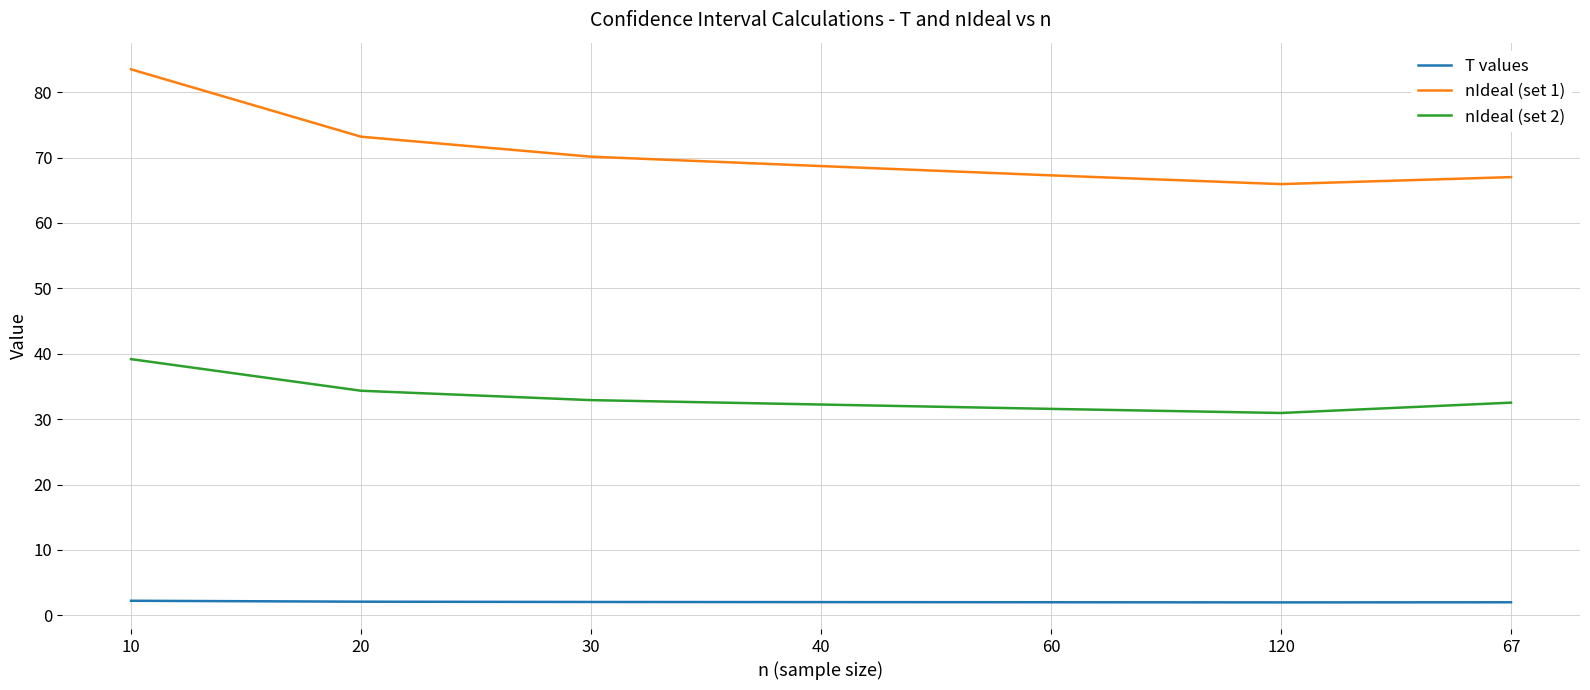

What is the sum of all nIdeal (set 1) values?

495.7